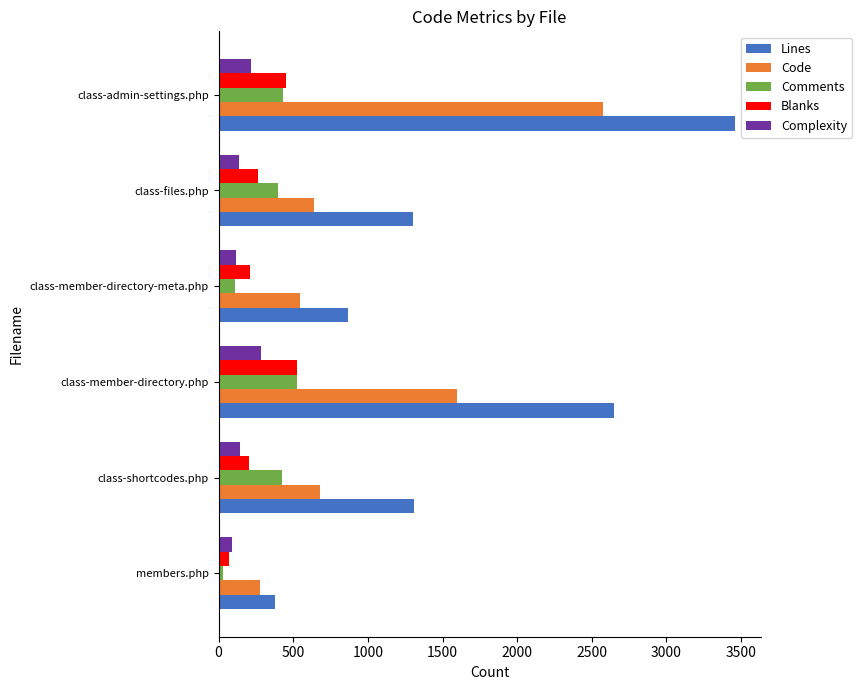

Which series has the largest range (max minus min)?

Lines